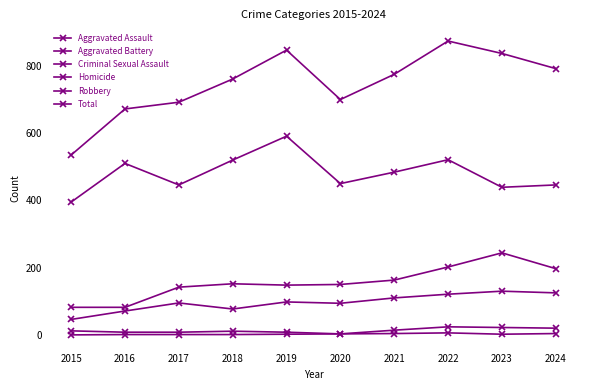

True or false: Criminal Sexual Assault and Total cross at least once.

False